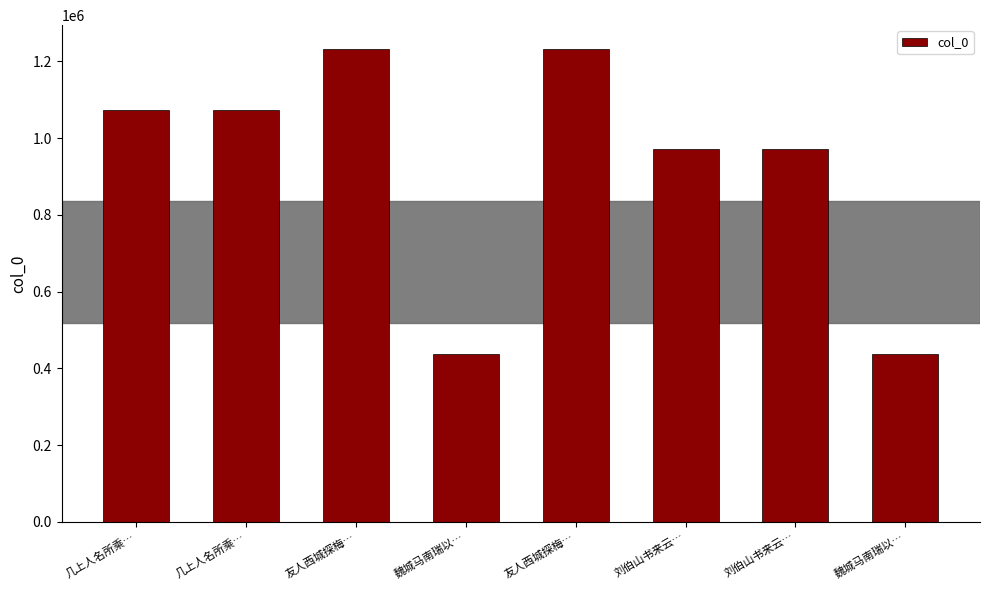

What is the difference between the maximum and minimum values?

794119